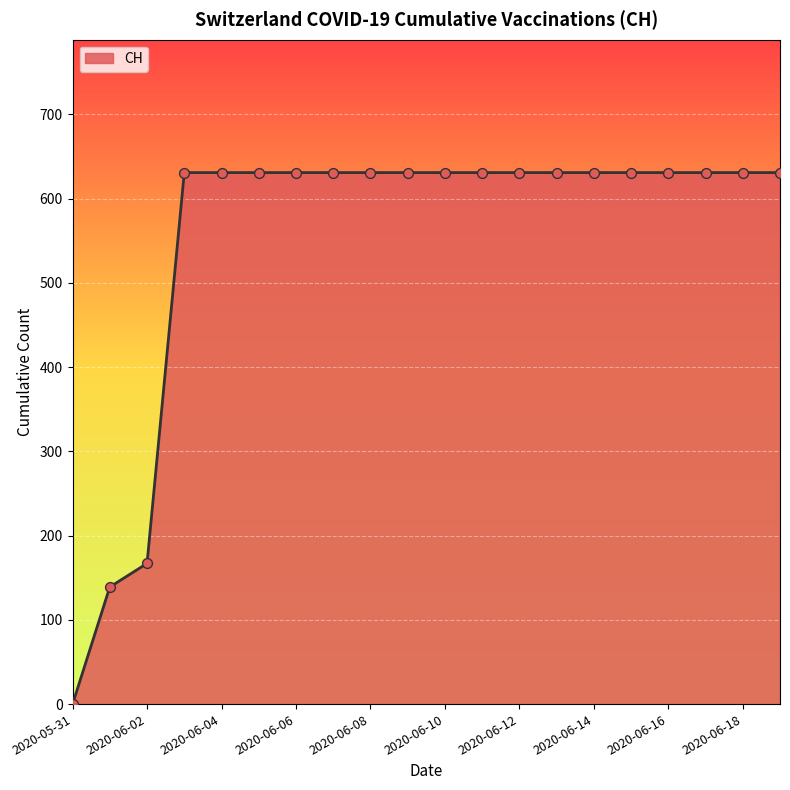

What is the difference between the maximum and minimum values?

631